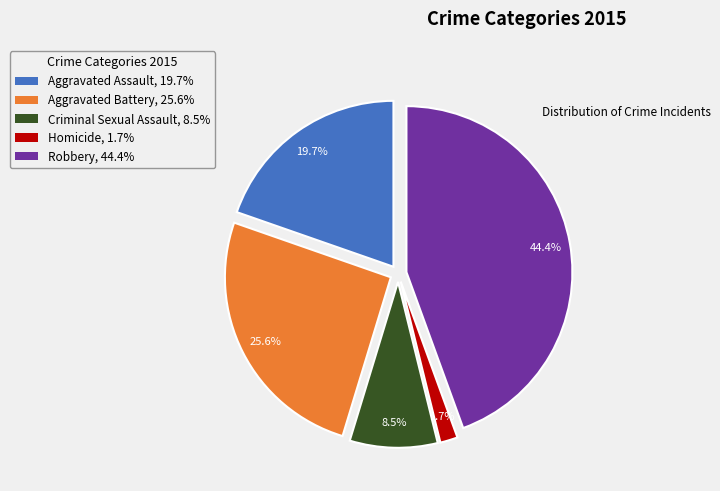

What is the largest slice in the pie chart?

Robbery